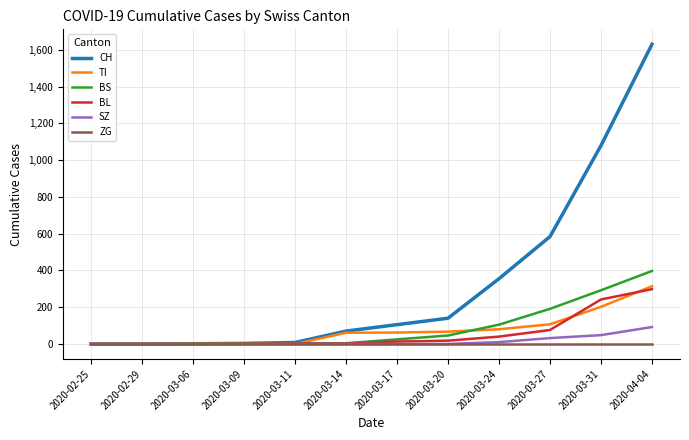

The BL series shows 0 at 2020-03-06. True or false?

True